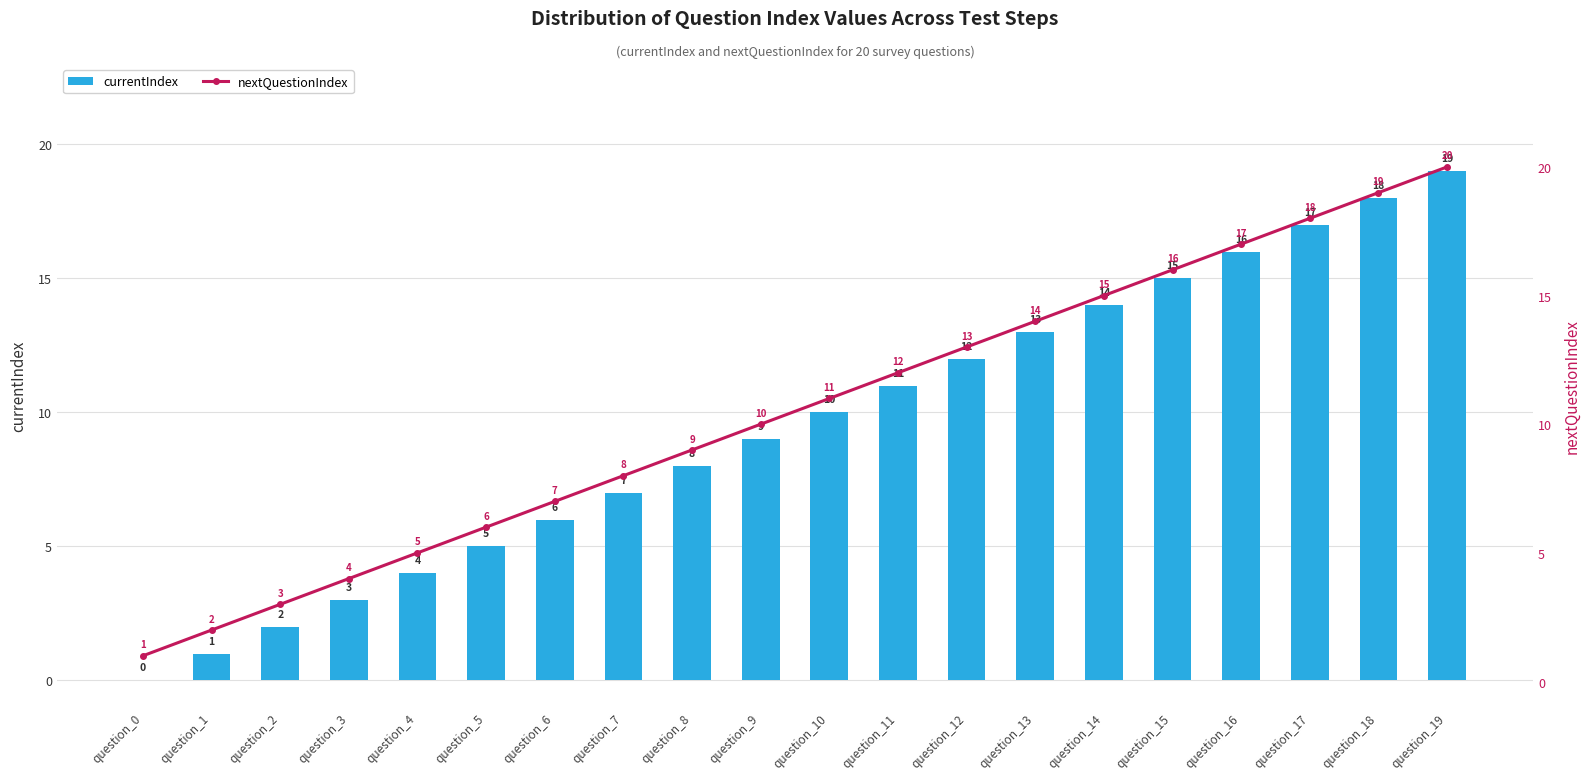

What is the approximate value of nextQuestionIndex at question_18, to the nearest 5?

20